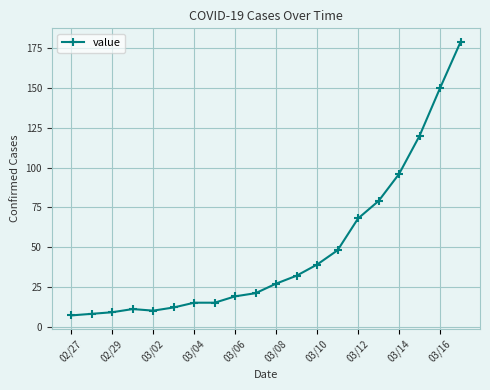

What is the difference between the second highest and minimum values?

143